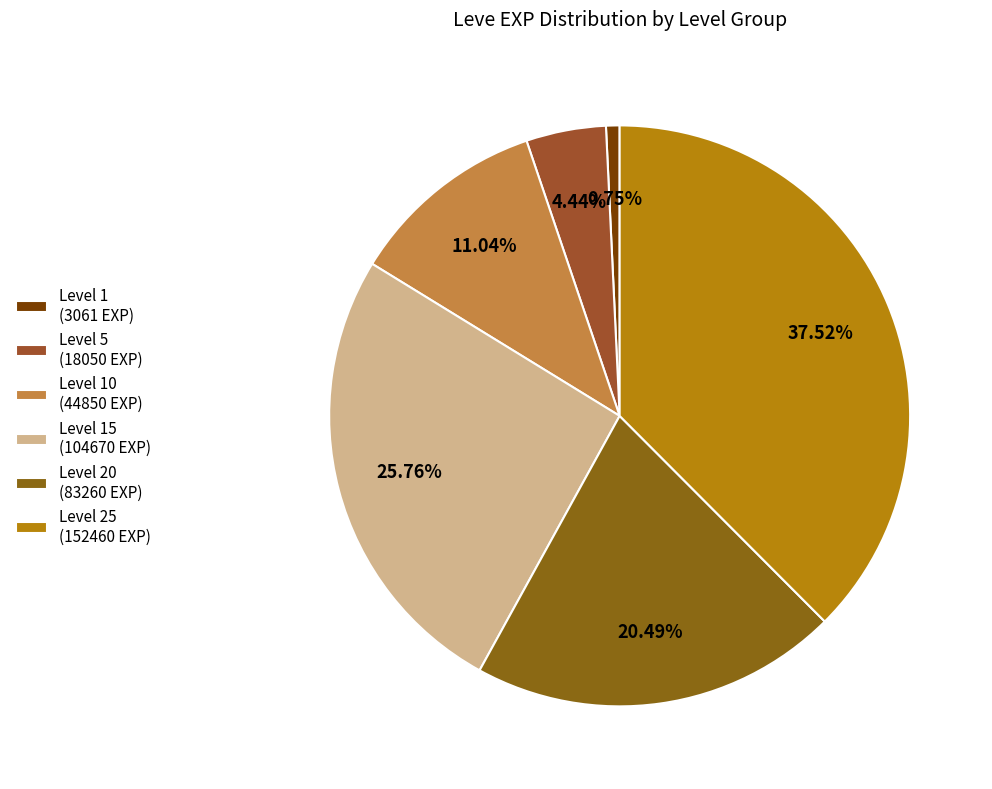

Does any single category account for the majority?

No